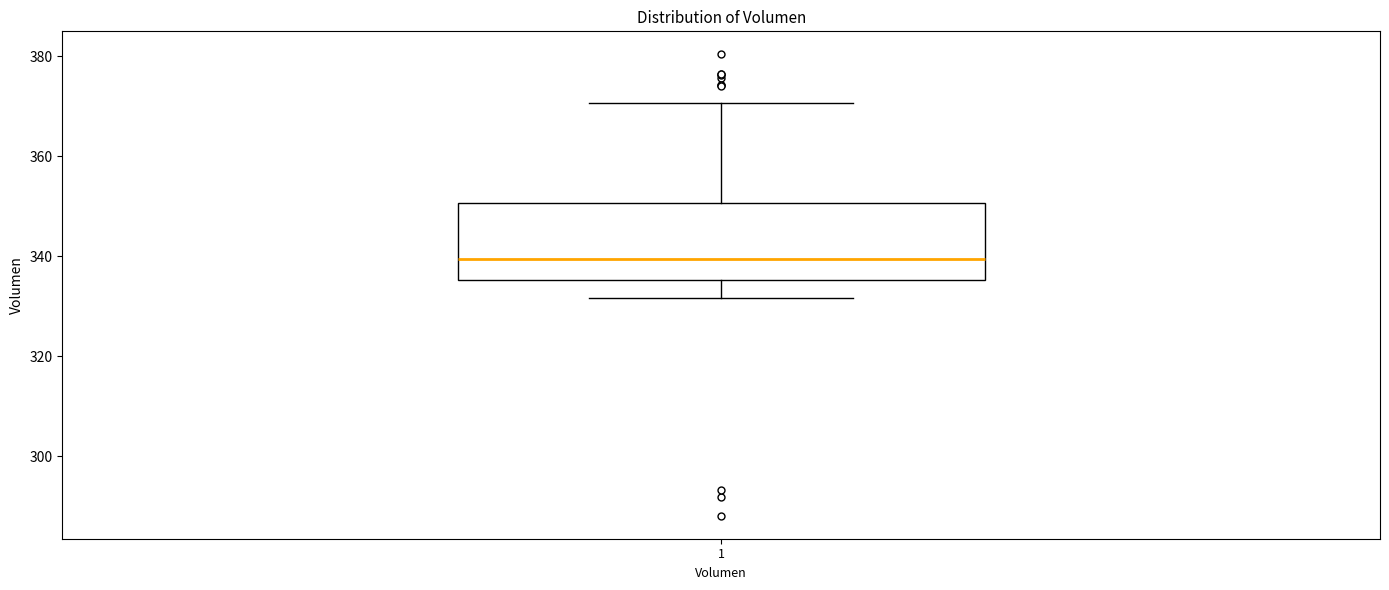

Where is the upper edge of the box at x = 1 on the y-axis? The values are not printed on the chart, so give them approximately, as read against the axis.

350